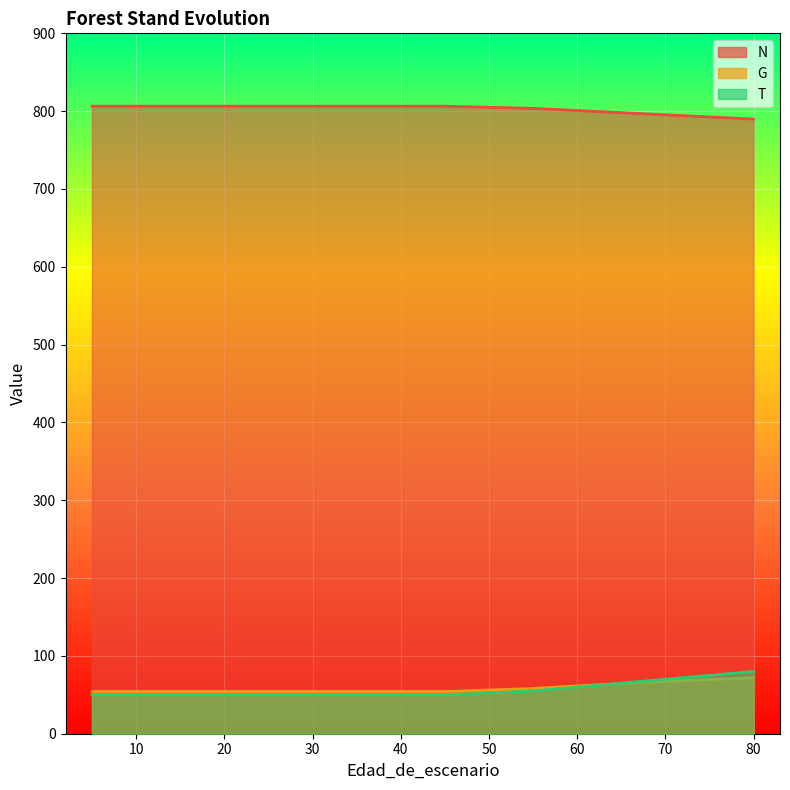

What is the difference between the second highest and second lowest values in the T series?

25.0